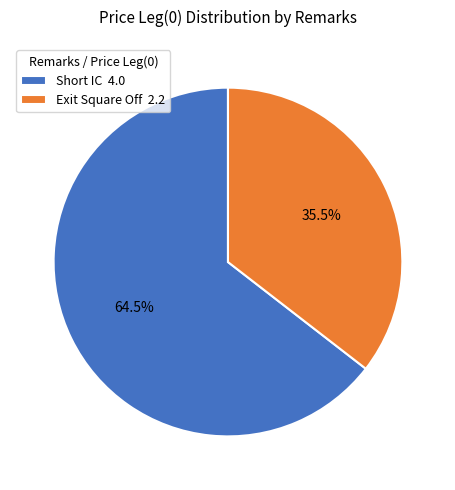

Count the number of slices in the pie.

2